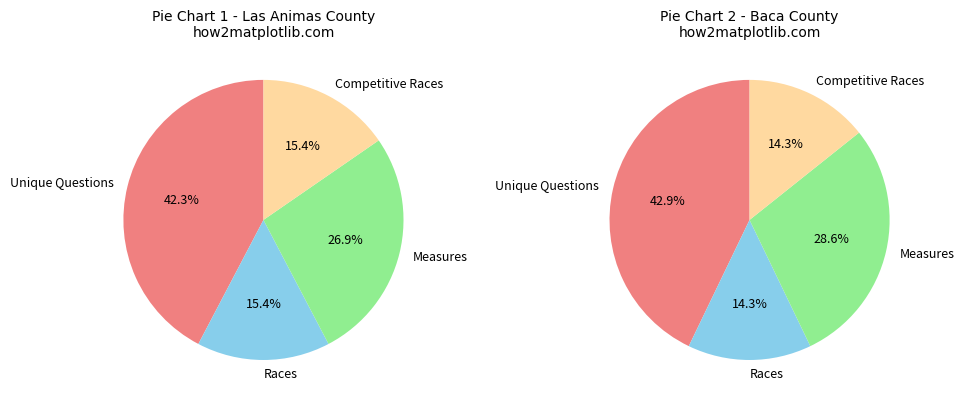

True or false: Baca (5582) accounts for 49% of the total.

True